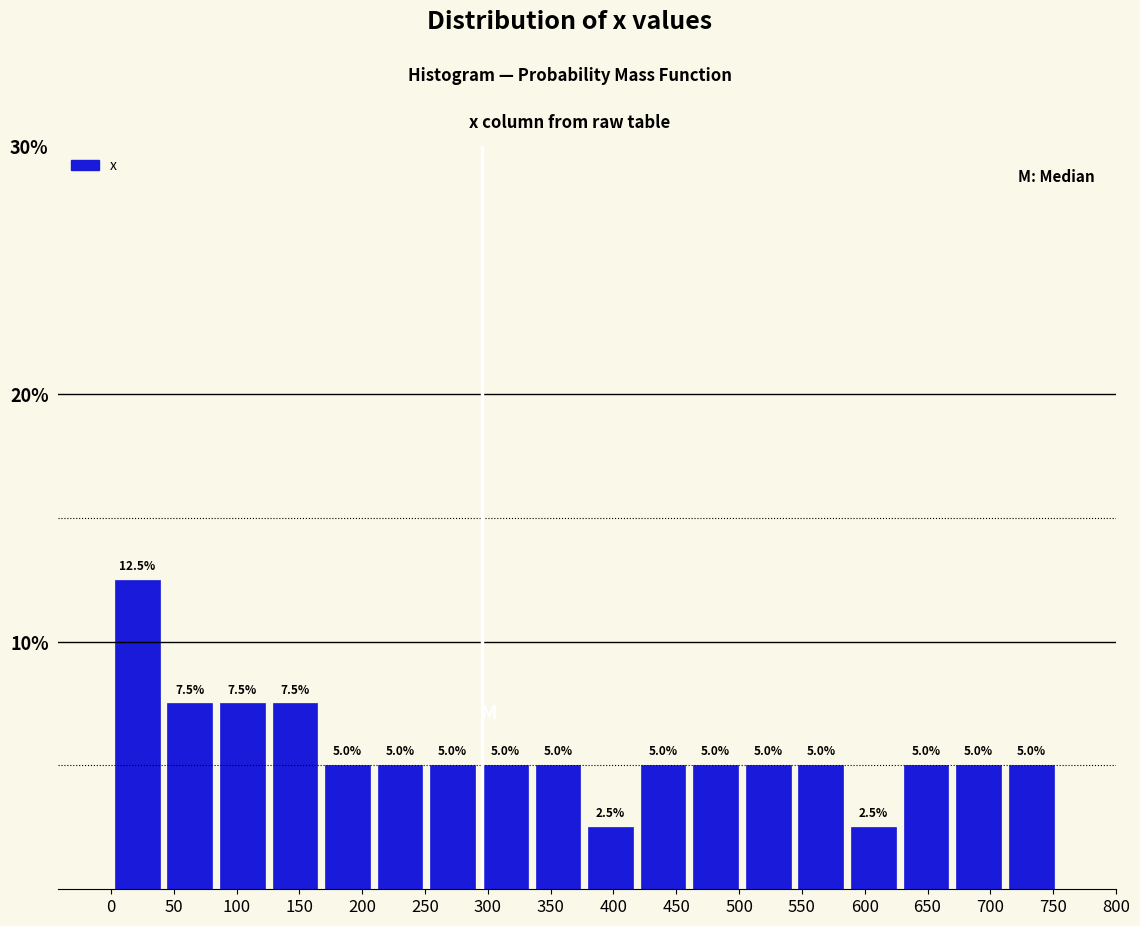

Reading left to right, transcribe this chart: for each bar, give the range it covers on the x-axis and its height. The bar edges are not printed on the chart, so give them approximately, as read against the axis.

0 to 40: 12.5
40 to 85: 7.5
85 to 125: 7.5
125 to 165: 7.5
165 to 210: 5.0
210 to 250: 5.0
250 to 295: 5.0
295 to 335: 5.0
335 to 375: 5.0
375 to 420: 2.5
420 to 460: 5.0
460 to 500: 5.0
500 to 545: 5.0
545 to 585: 5.0
585 to 630: 2.5
630 to 670: 5.0
670 to 710: 5.0
710 to 755: 5.0